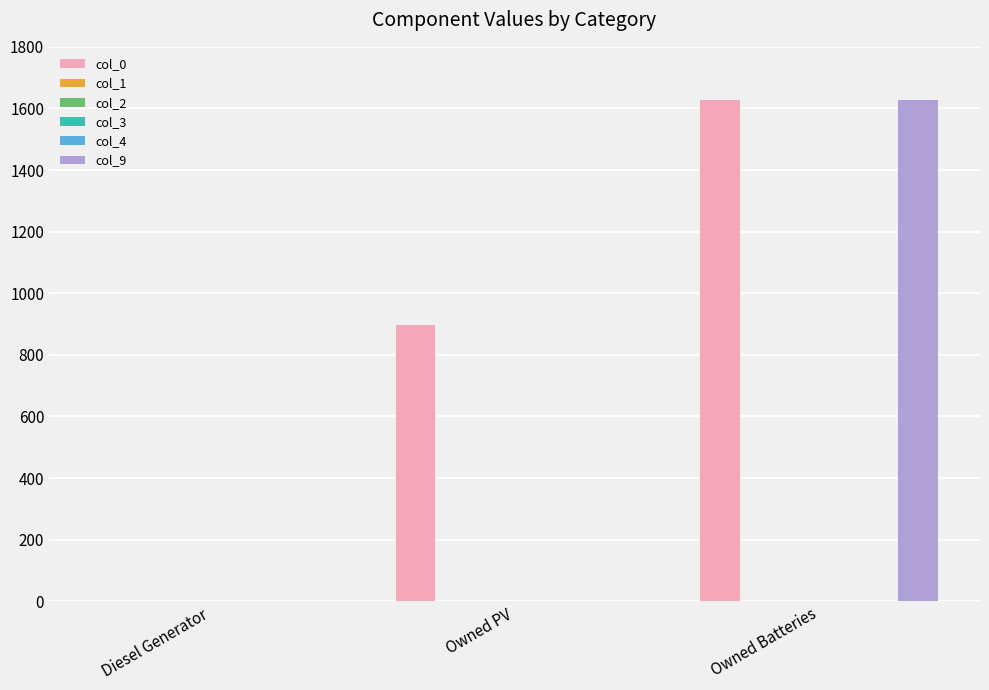

The value of col_0 at Owned PV is 897. True or false?

True